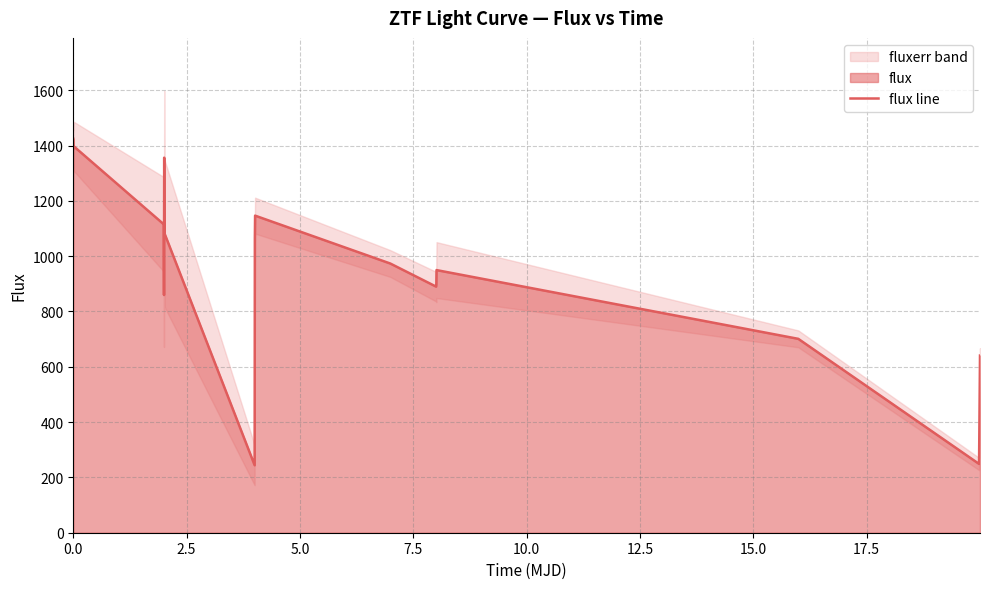

What is the highest value of the flux line series?

1424.6